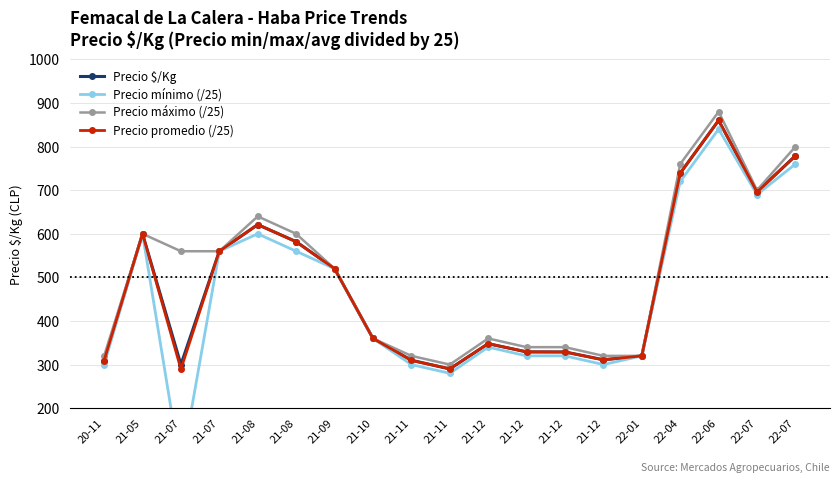

True or false: Precio máximo (/25) has more than 1 points higher than both neighbors.

True